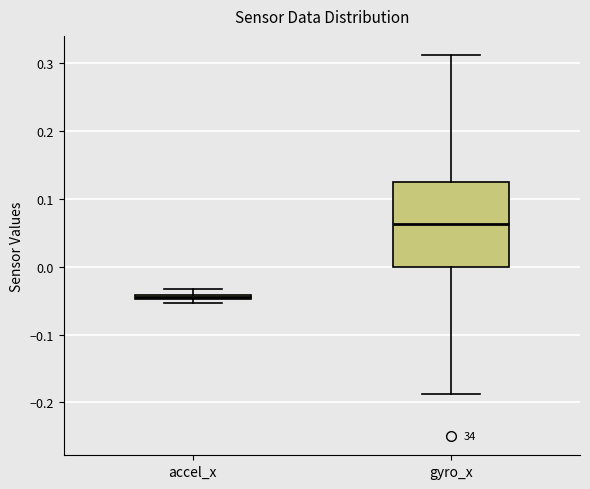

Which box is the tallest, from its lower edge to its upper edge?

gyro_x